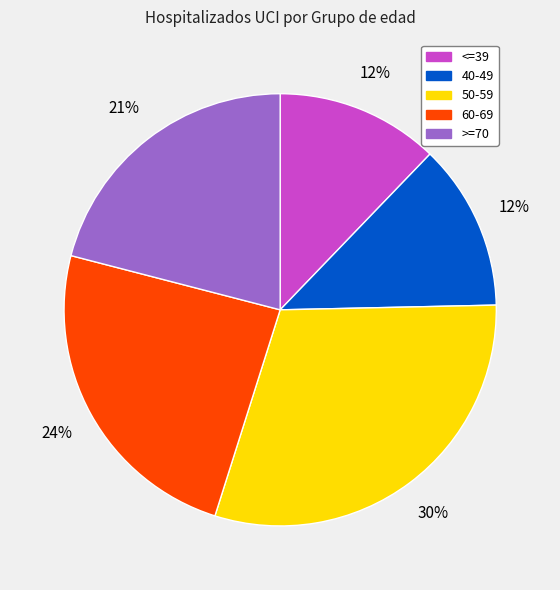

Is it true that 60-69 is 24% of the pie?

True